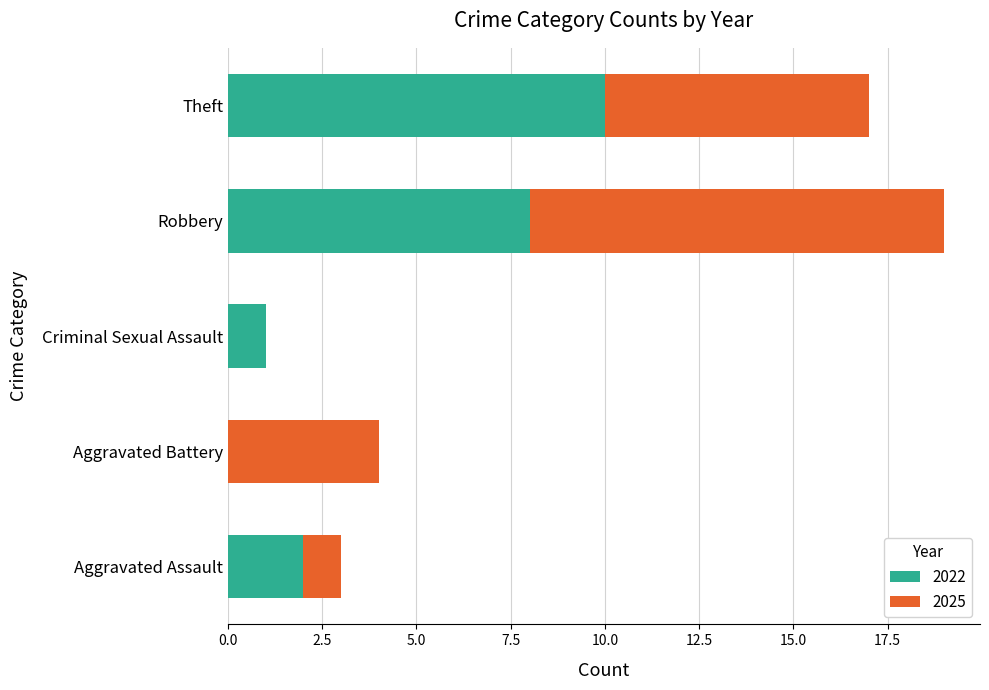

At which category is the sum across all series the highest?

Robbery